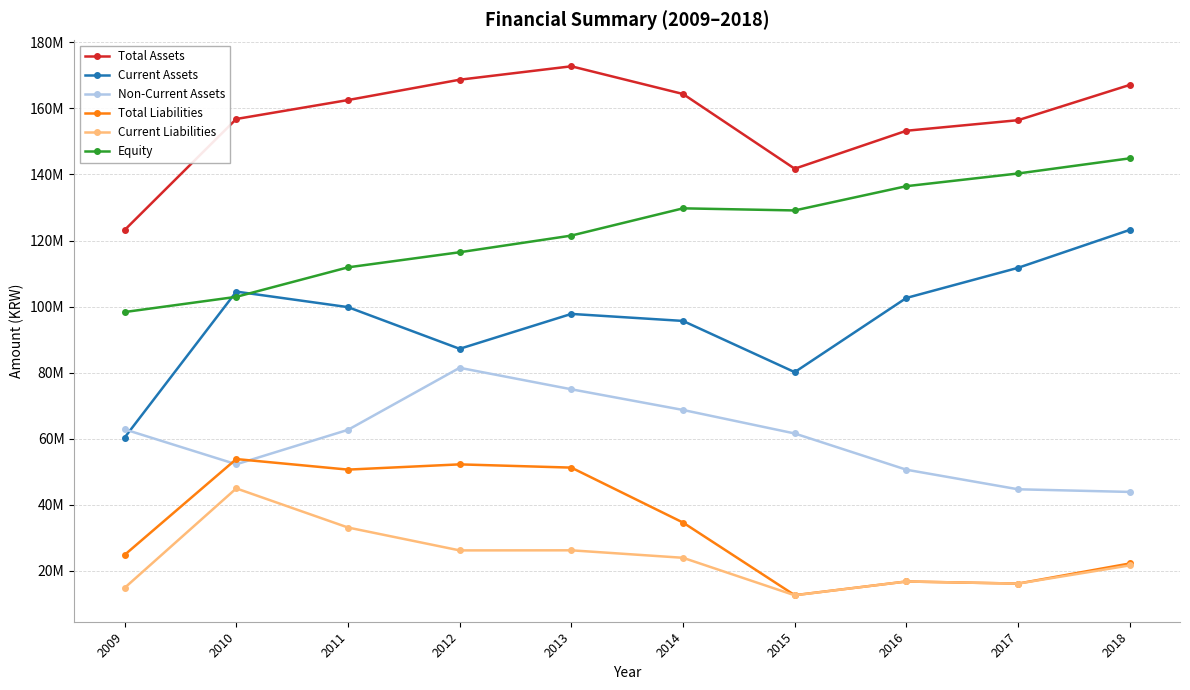

The value of Total Liabilities at 2009 is 13710722. True or false?

False